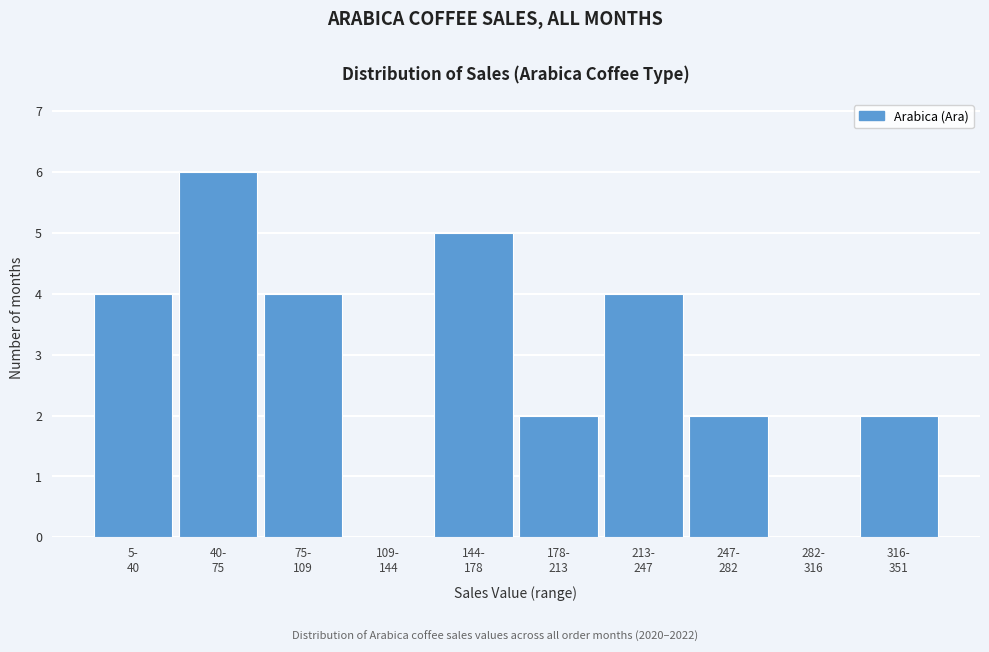

What is the maximum value shown in the chart?

6